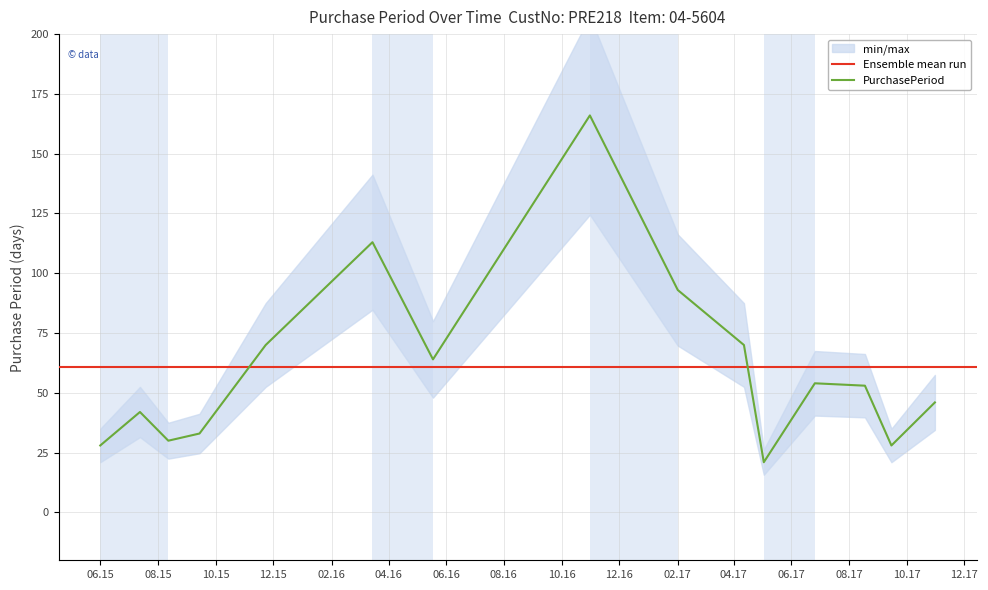

How many interior local peaks (higher than both neighbors) does the data have?

4